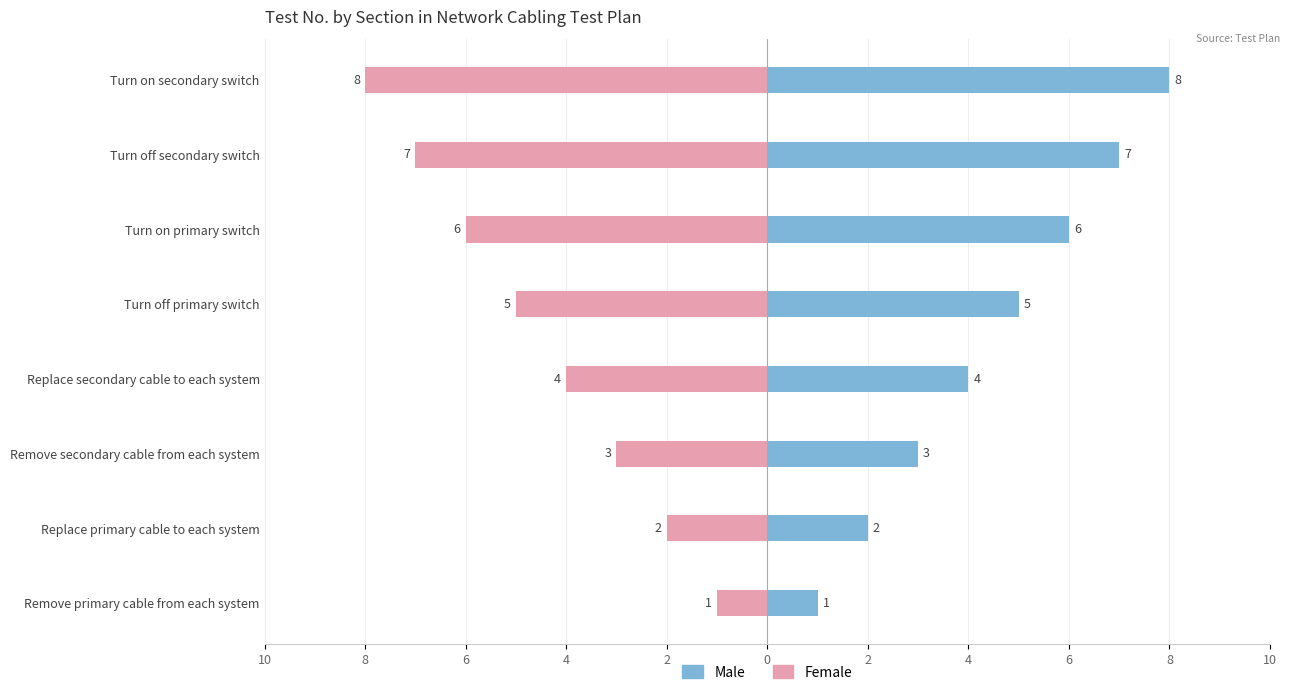

Rank the series by their average value, from lowest to highest.

Female, Male